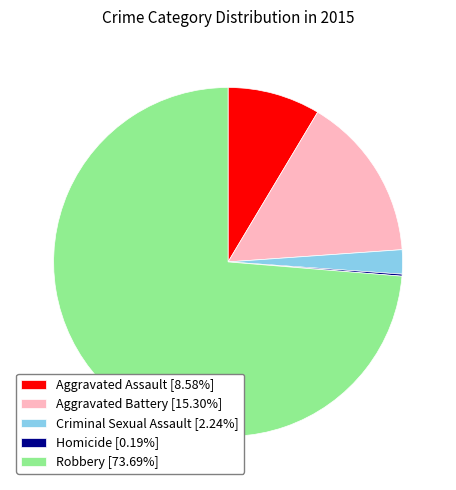

Combined, do Robbery [73.69%] and Aggravated Assault [8.58%] account for over 50%?

Yes